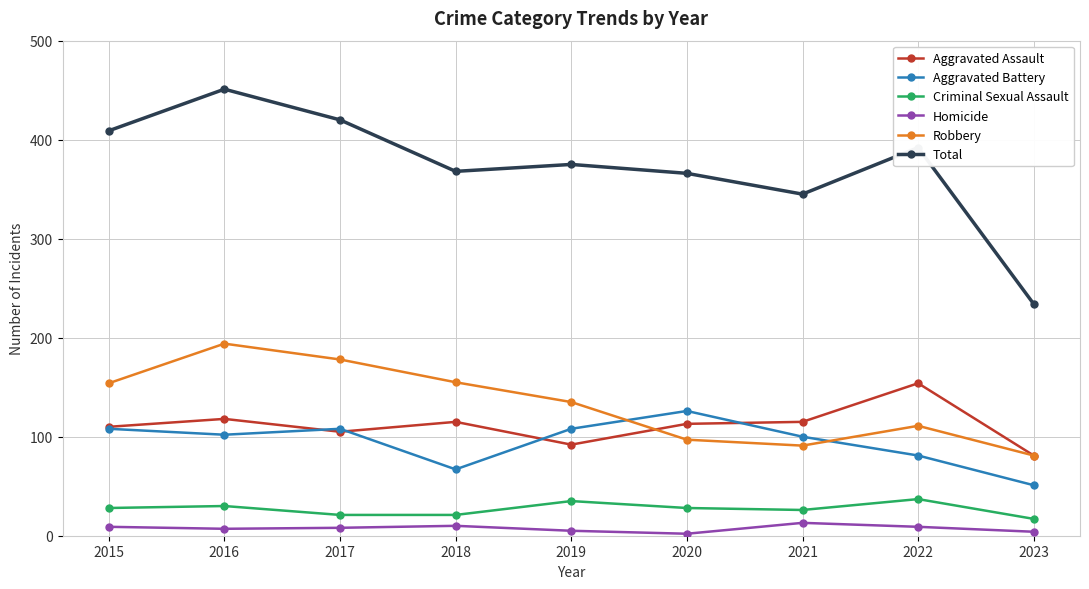

At which category does Robbery reach its first local peak?

2016